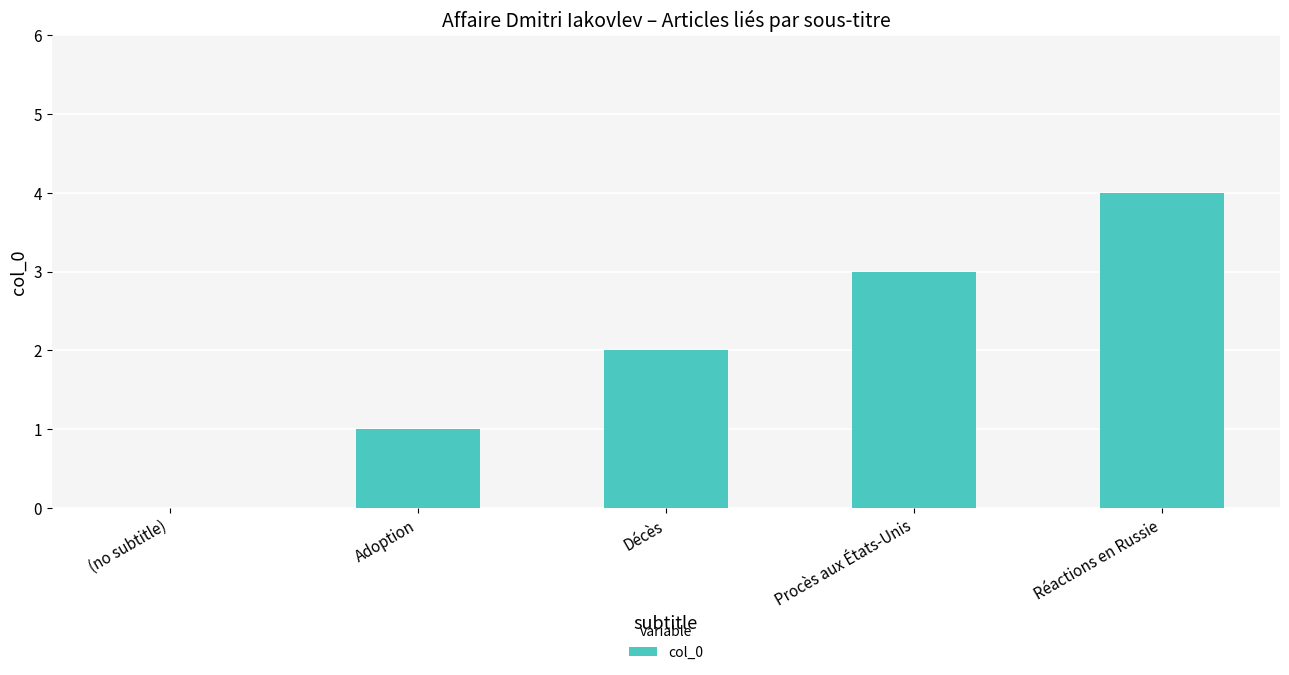

Which has a higher value, Réactions en Russie or Adoption?

Réactions en Russie